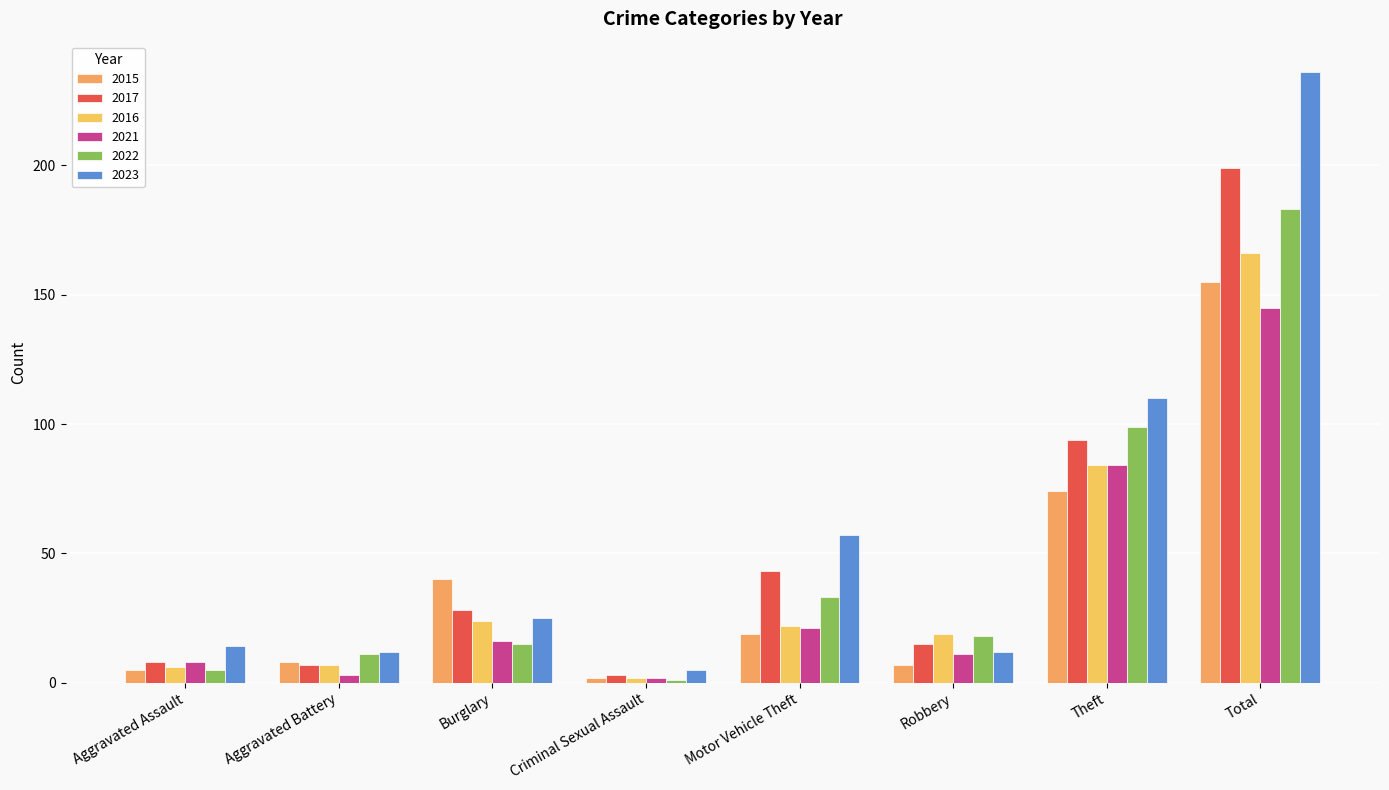

What is the label of the 6th bar from the right?

Burglary